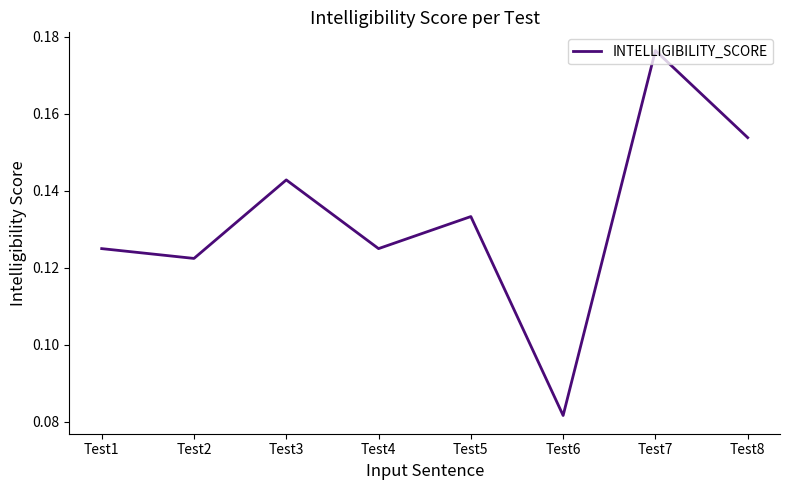

What is the sum of all values?

1.1